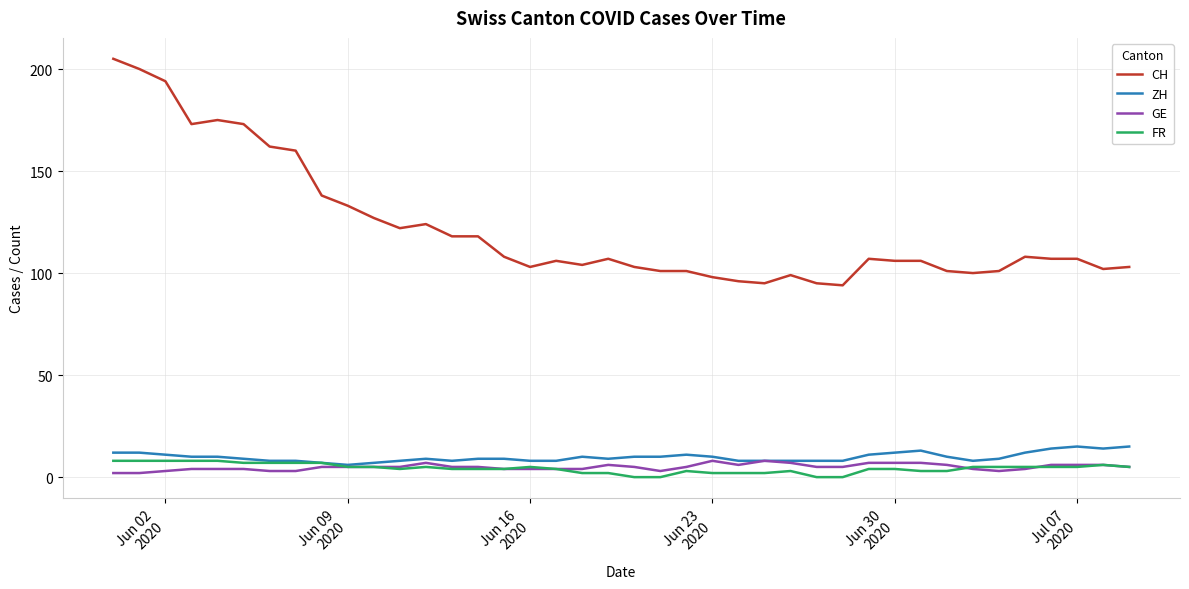

At how many categories does at least one series exceed 64?

40